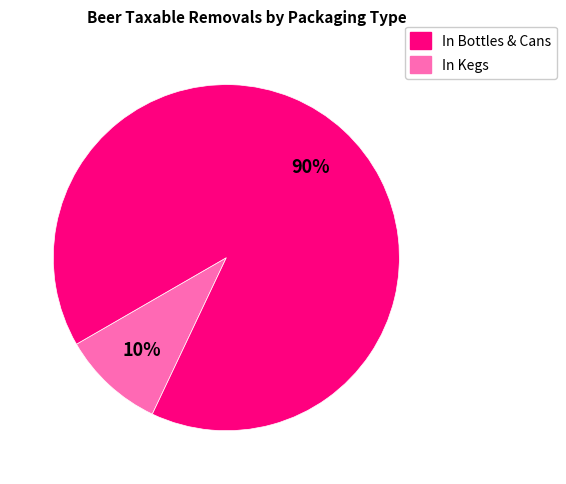

To the nearest percent, what is the average slice percentage?

50%